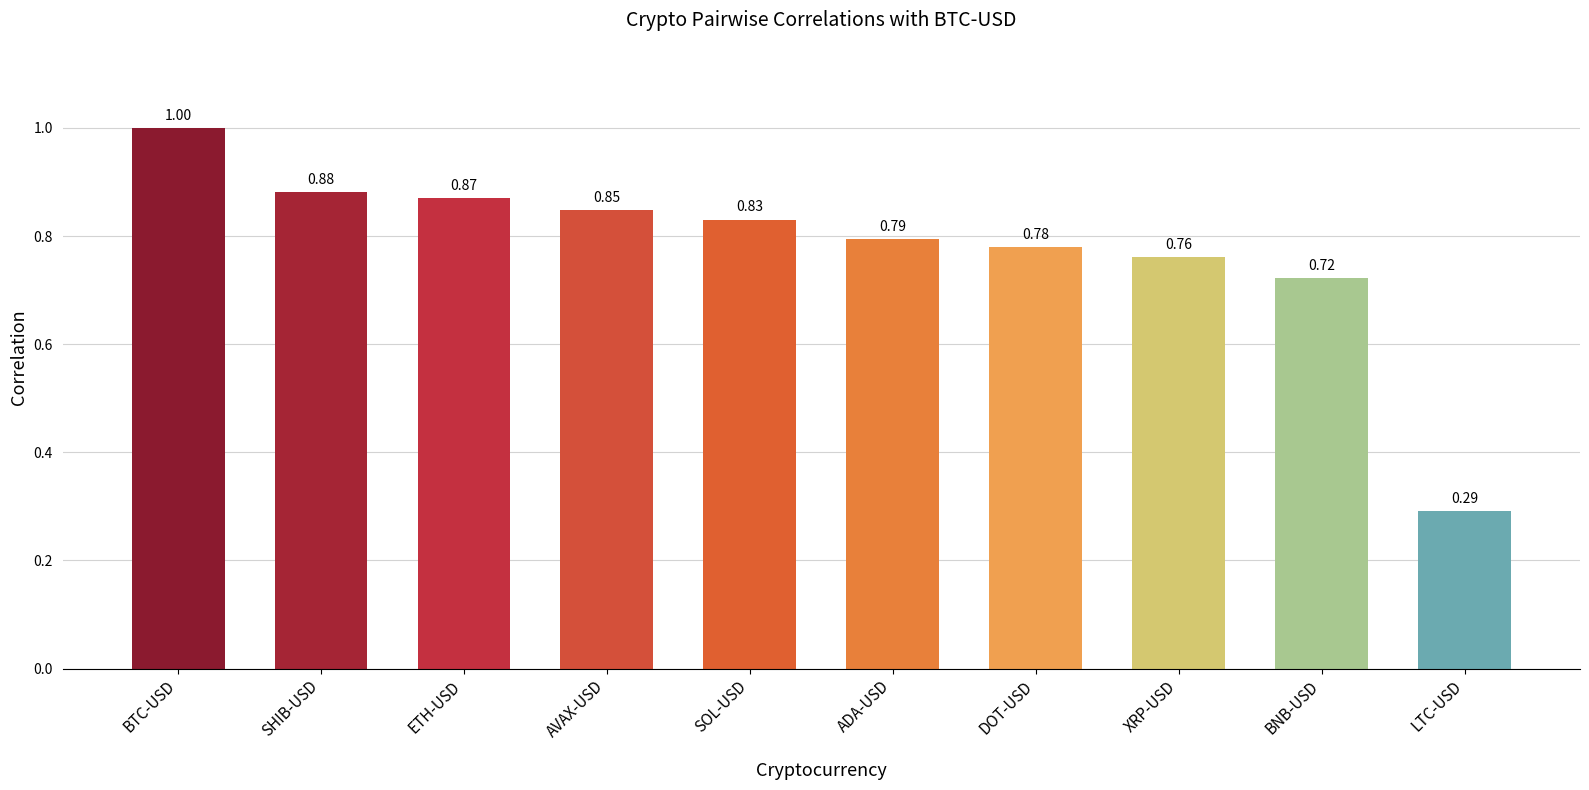

What is the label of the 9th bar from the left?

BNB-USD